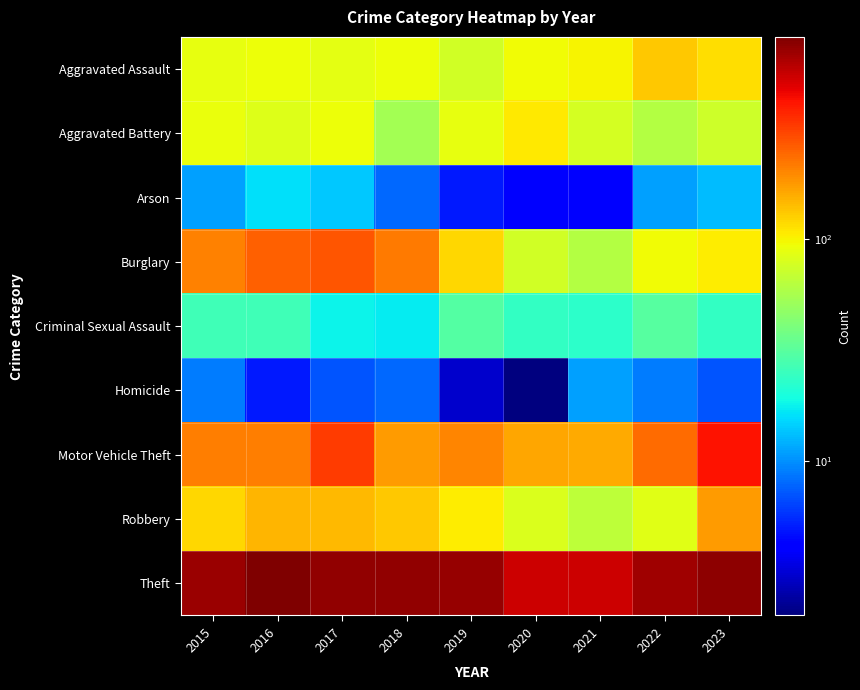

Reading left to right, what are all the values shown in this chart?

Aggravated Assault: 2015=90	2016=94	2017=88	2018=93	2019=75	2020=96	2021=101	2022=133	2023=116
Aggravated Battery: 2015=92	2016=84	2017=94	2018=55	2019=89	2020=107	2021=78	2022=61	2023=74
Arson: 2015=11	2016=16	2017=14	2018=8	2019=5	2020=4	2021=4	2022=11	2023=13
Burglary: 2015=206	2016=255	2017=277	2018=218	2019=120	2020=76	2021=61	2022=96	2023=104
Criminal Sexual Assault: 2015=26	2016=26	2017=18	2018=17	2019=30	2020=24	2021=23	2022=31	2023=24
Homicide: 2015=9	2016=5	2017=7	2018=8	2019=3	2020=2	2021=11	2022=9	2023=7
Motor Vehicle Theft: 2015=214	2016=211	2017=324	2018=176	2019=203	2020=165	2021=161	2022=240	2023=422
Robbery: 2015=121	2016=149	2017=145	2018=132	2019=104	2020=81	2021=66	2022=85	2023=178
Theft: 2015=706	2016=822	2017=738	2018=741	2019=727	2020=549	2021=549	2022=687	2023=760